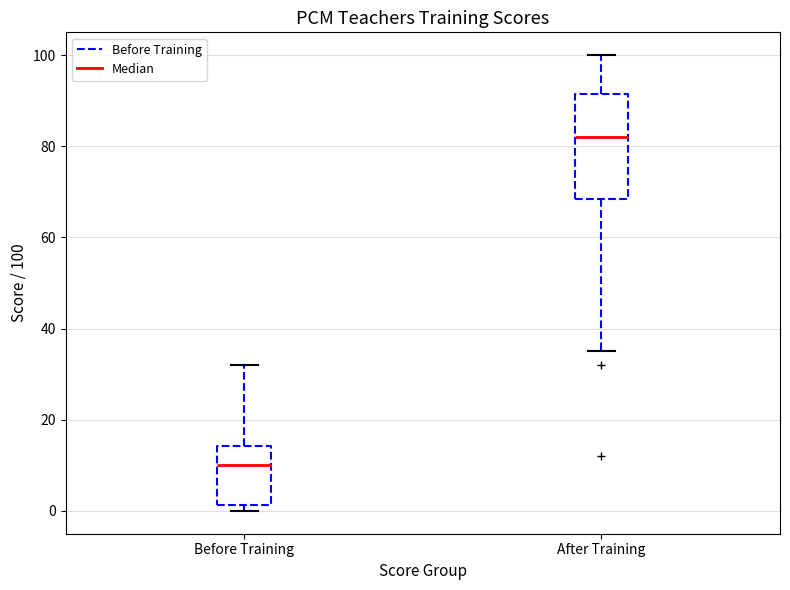

Reading left to right, read every box against the y-axis: the position of its median line, the range the box covers, and the ends of its whiskers. The values are not printed on the chart, so give them approximately, as read against the axis.

Before Training: median 10, box 2 to 14, whiskers 0 to 32
After Training: median 82, box 68 to 92, whiskers 36 to 100